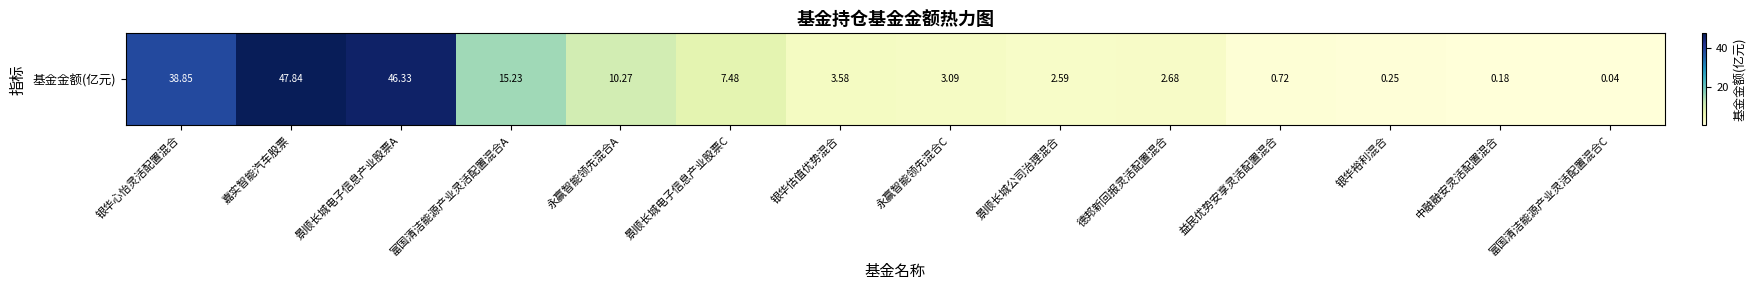

List the labels in order of value, largest first.

嘉实智能汽车股票, 景顺长城电子信息产业股票A, 银华心怡灵活配置混合, 富国清洁能源产业灵活配置混合A, 永赢智能领先混合A, 景顺长城电子信息产业股票C, 银华估值优势混合, 永赢智能领先混合C, 德邦新回报灵活配置混合, 景顺长城公司治理混合, 益民优势安享灵活配置混合, 银华裕利混合, 中融融安灵活配置混合, 富国清洁能源产业灵活配置混合C